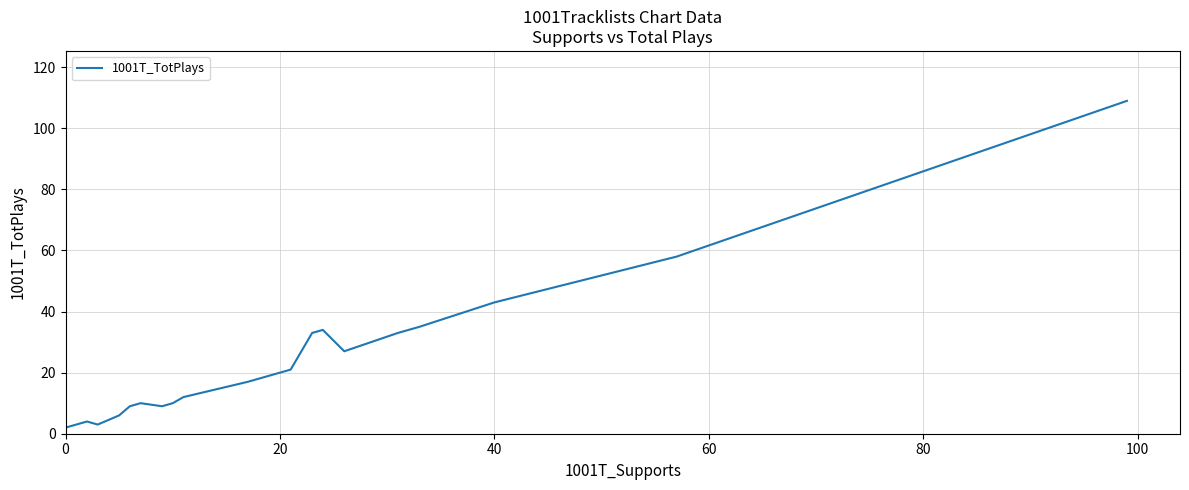

What is the maximum value shown in the chart?

109